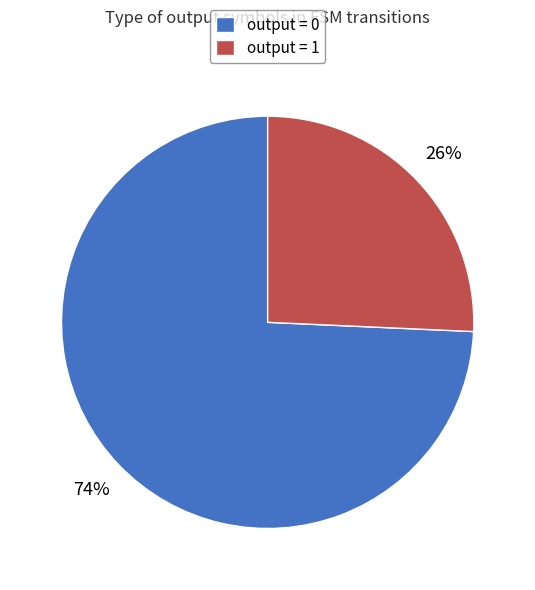

What is the largest slice in the pie chart?

output = 0